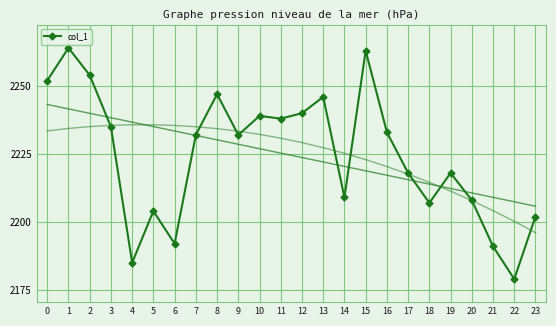

List the labels in order of value, largest first.

1, 15, 2, 0, 8, 13, 12, 10, 11, 3, 16, 7, 9, 17, 19, 14, 20, 18, 5, 23, 6, 21, 4, 22